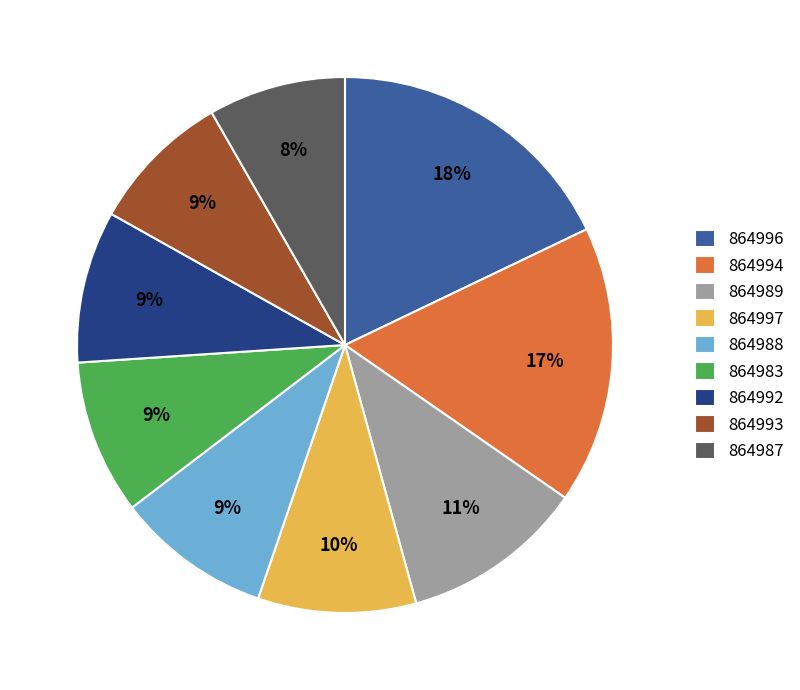

To the nearest percent, what is the average slice percentage?

11%